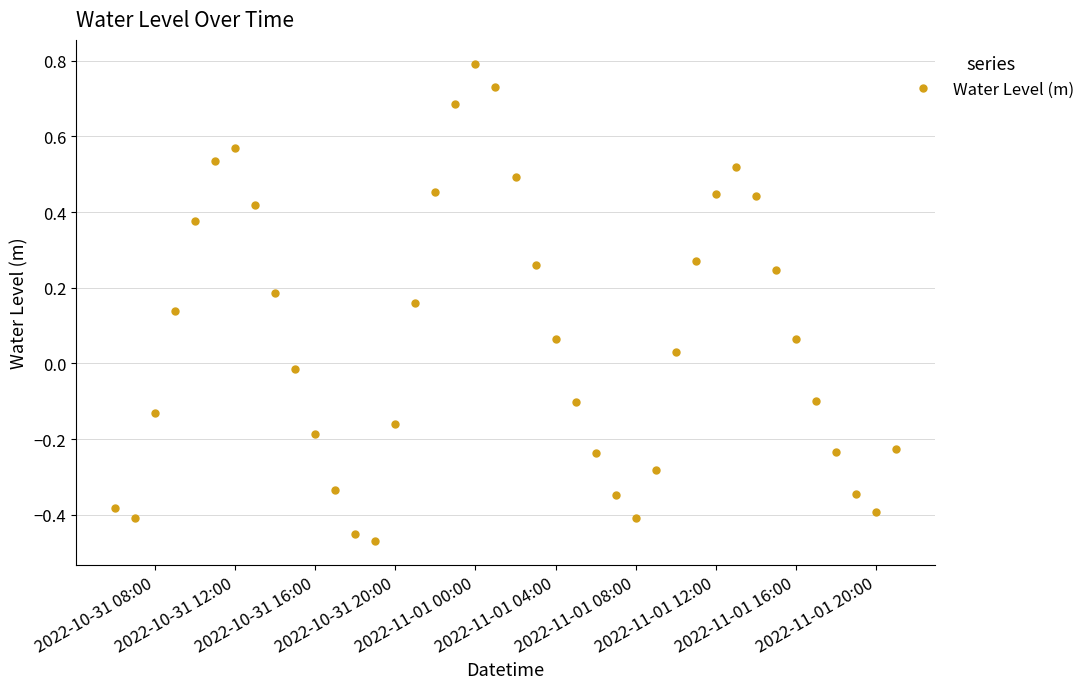

What is the difference between the maximum and minimum values?

1.3